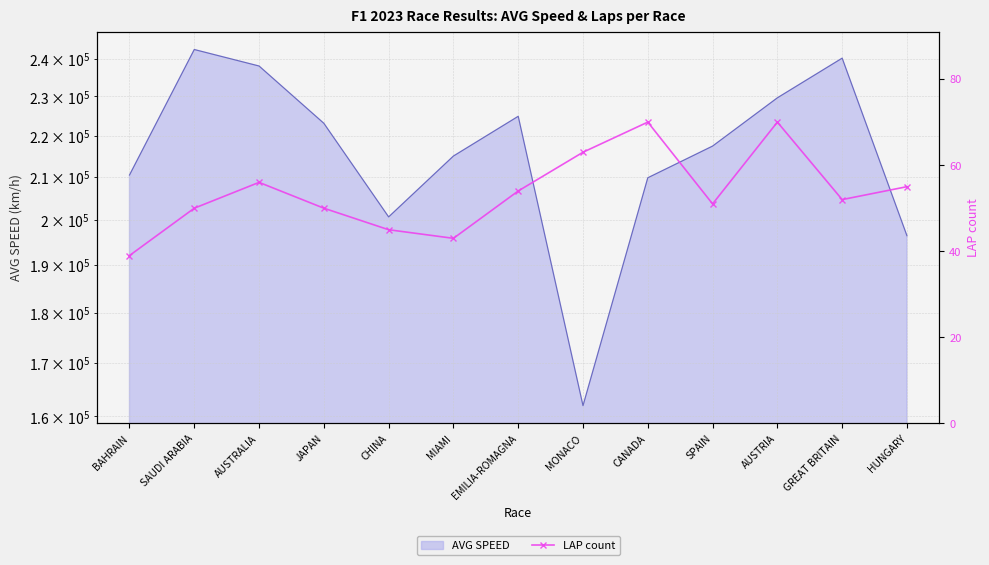

True or false: the data has more than 1 interior local peaks.

True